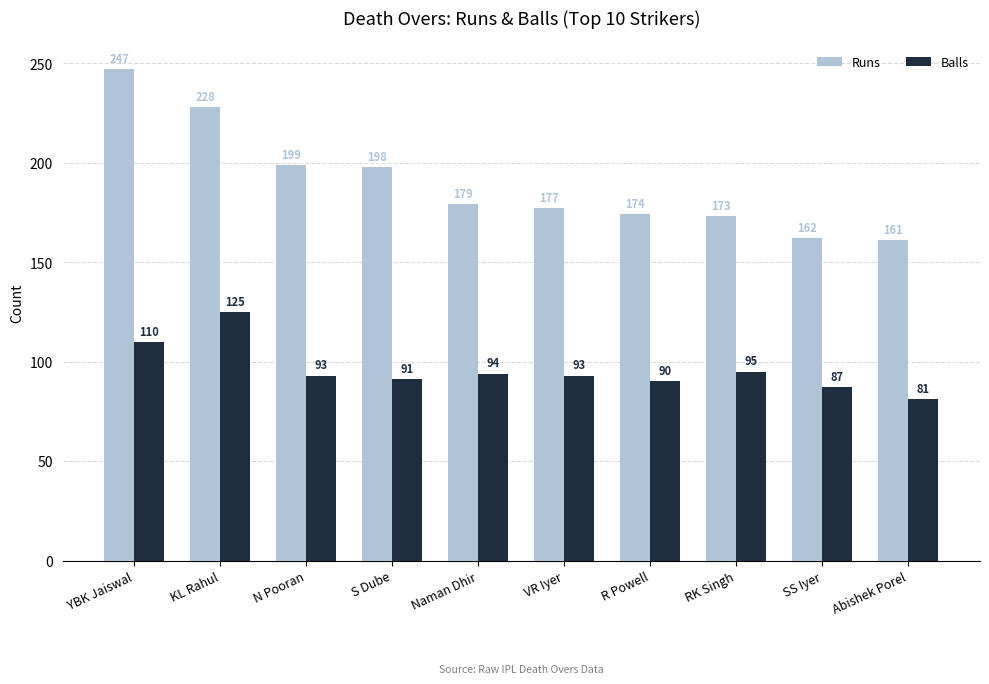

True or false: Runs has a value of 114 at YBK Jaiswal.

False